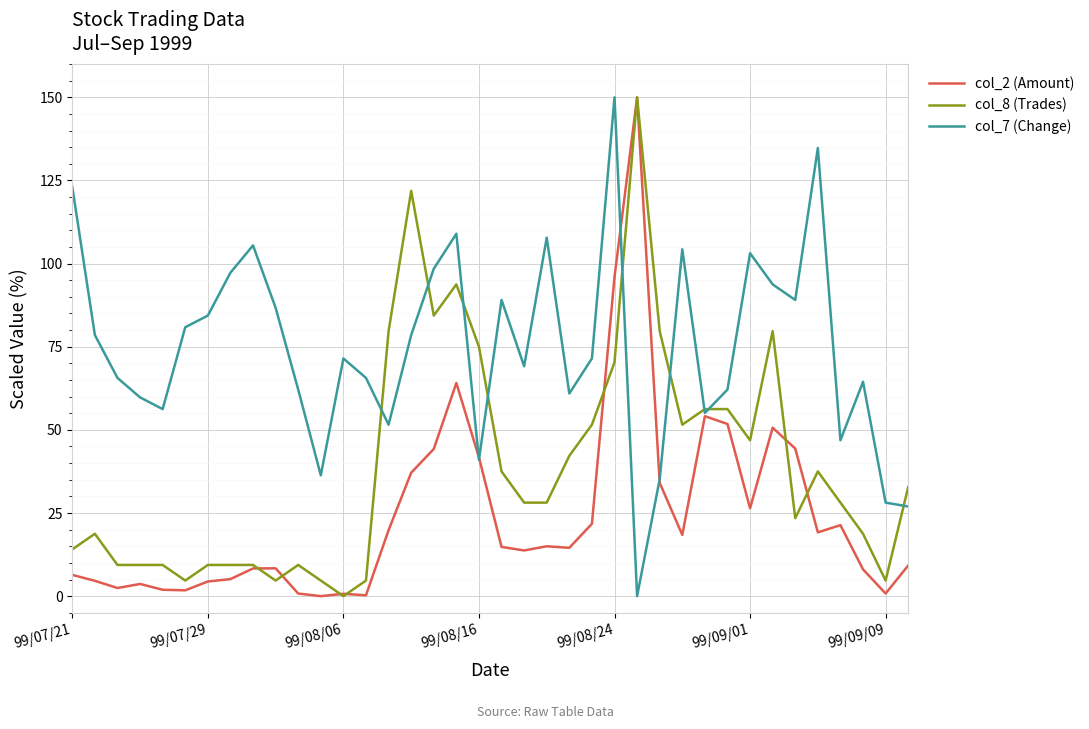

What is the greatest value displayed?

150.0